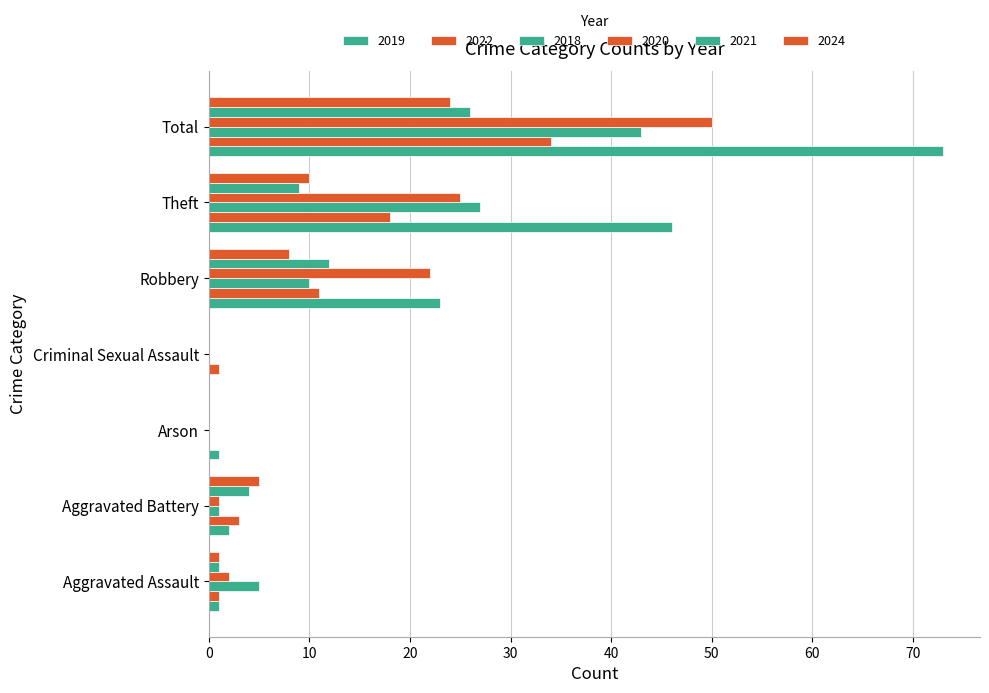

How many categories are shown in the chart?

7